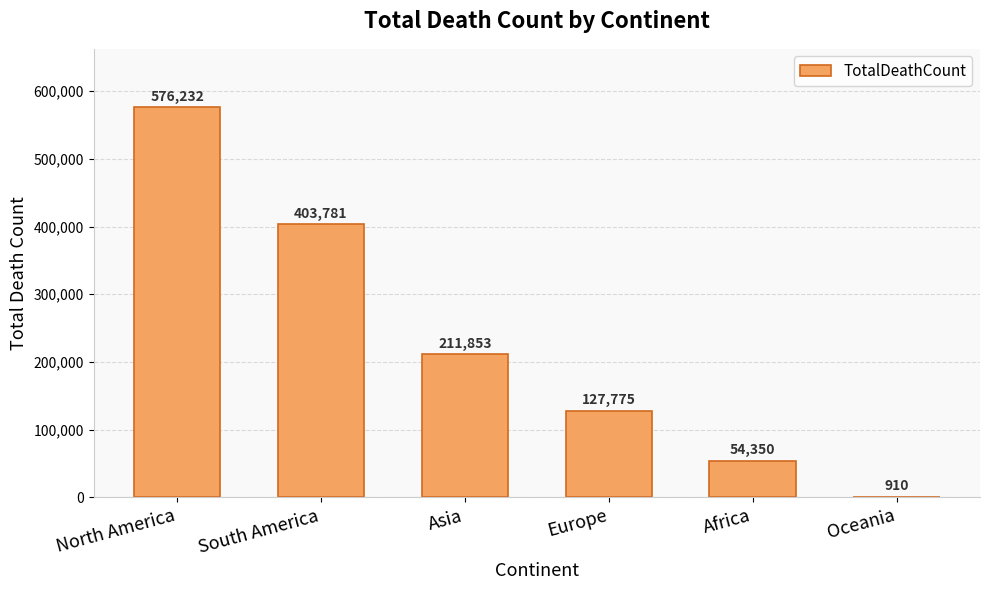

The value at North America is 576232. True or false?

True